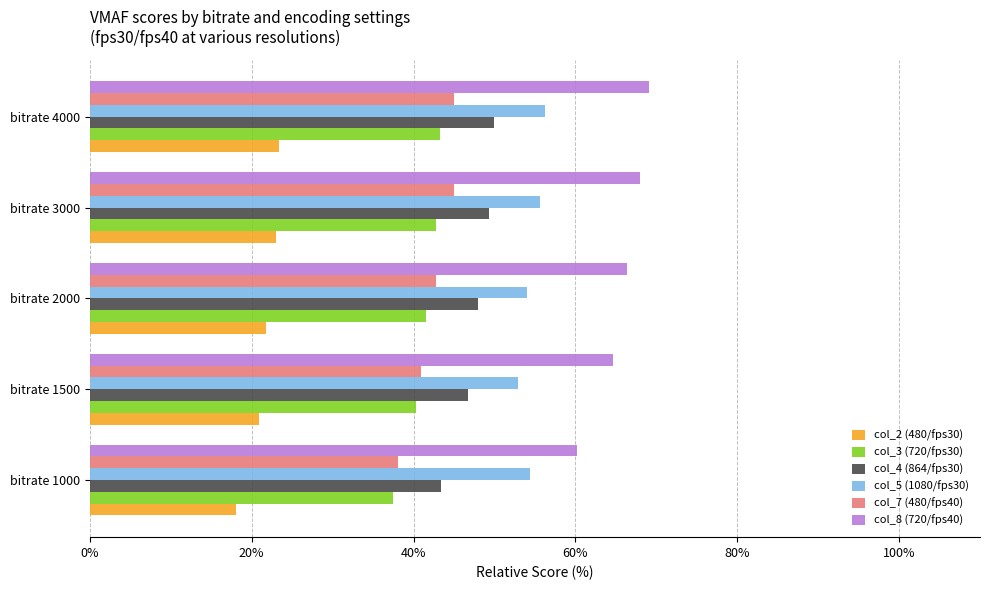

Is the value of col_3 (720/fps30) at bitrate 1000 greater than the value of col_7 (480/fps40) at bitrate 3000?

No